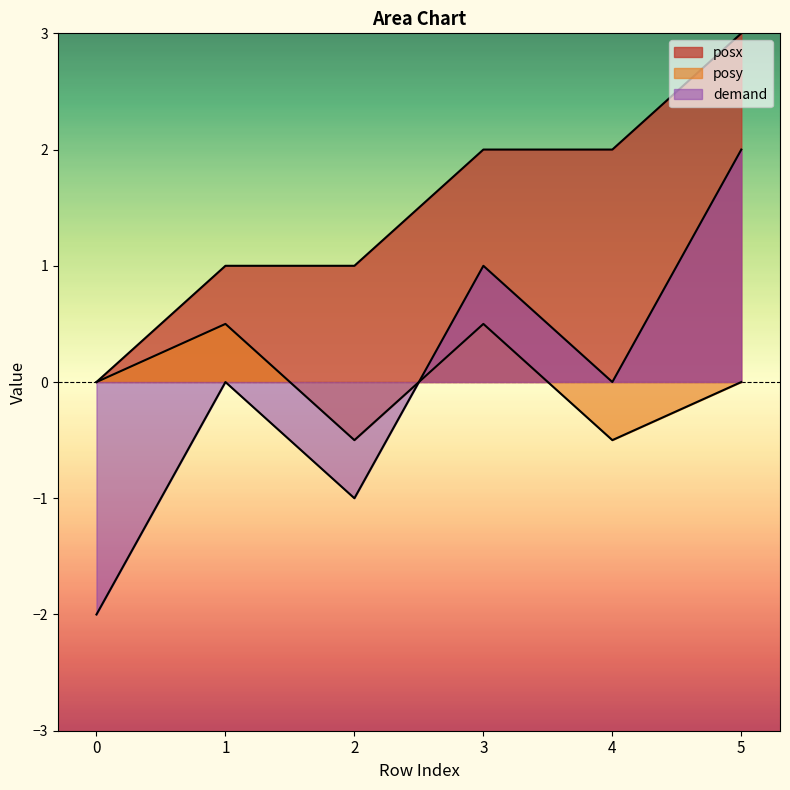

Between 4 and 5, which is larger?

5